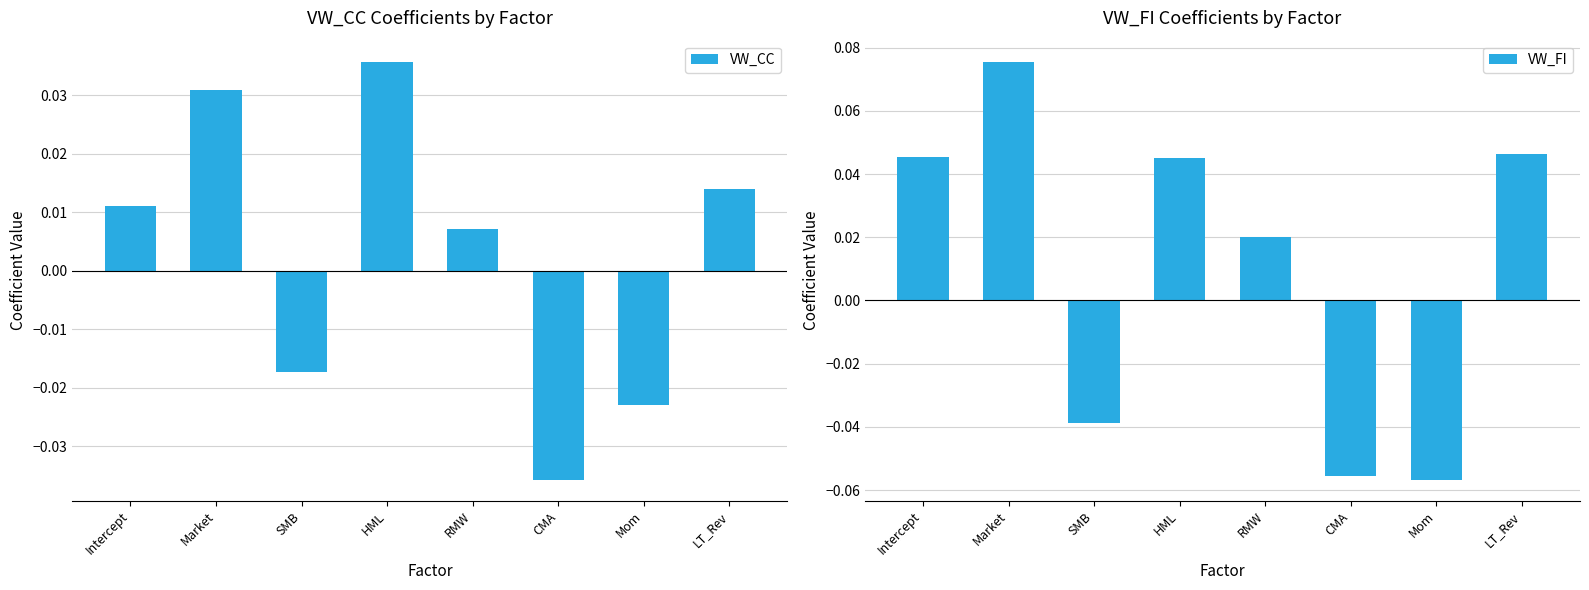

The value of VW_CC at Intercept is 0.0. True or false?

True